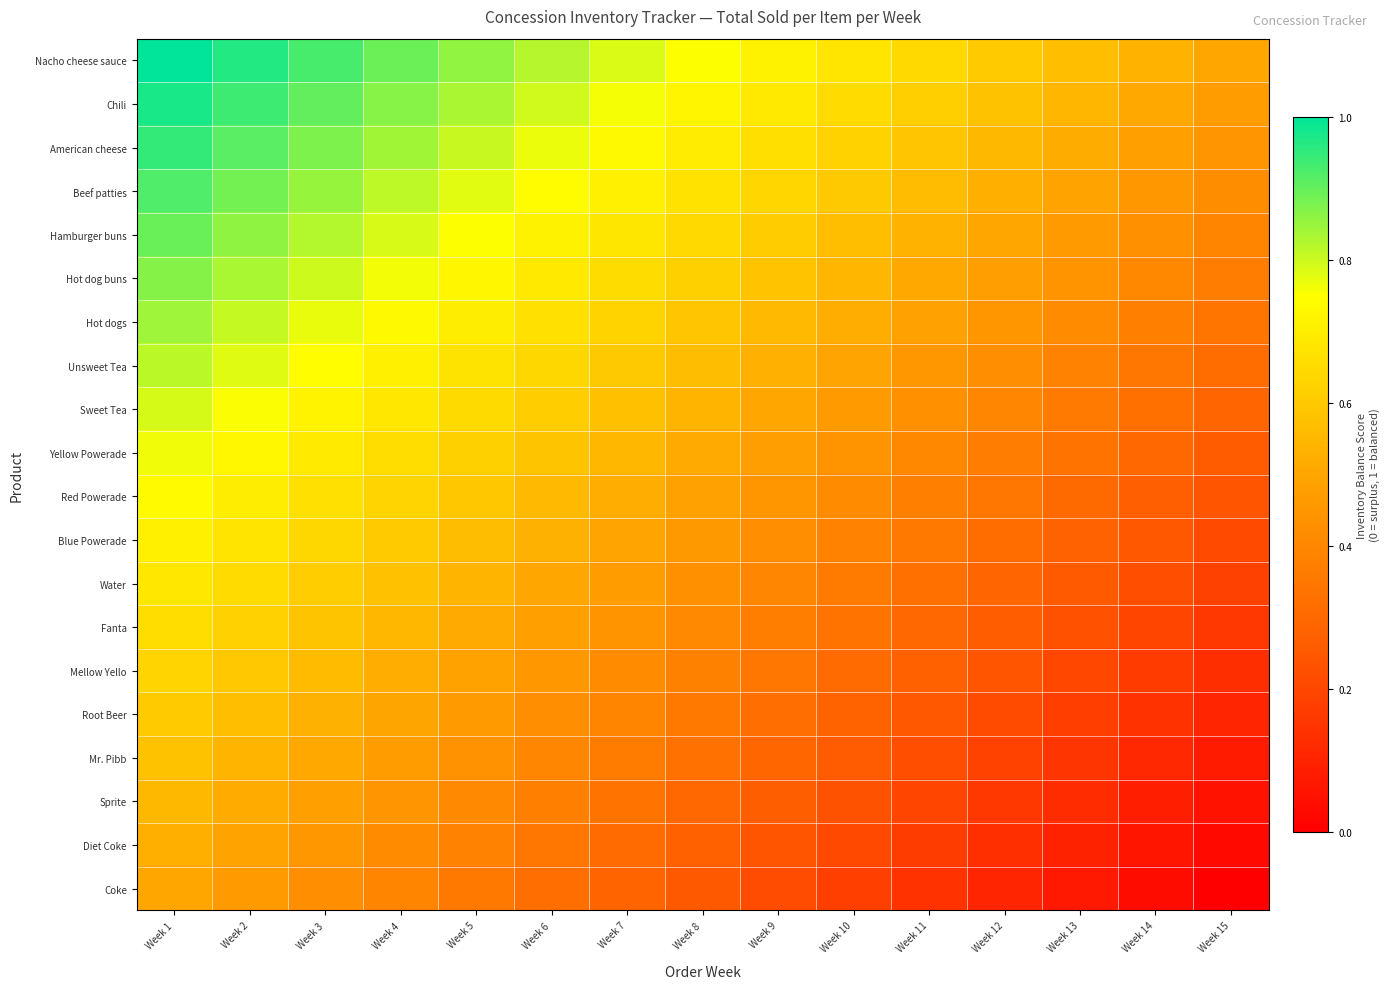

Rank the series at Week 14 from highest to lowest value.

Nacho cheese sauce, Chili, American cheese, Beef patties, Hamburger buns, Hot dog buns, Hot dogs, Unsweet Tea, Sweet Tea, Yellow Powerade, Red Powerade, Blue Powerade, Water, Fanta, Mellow Yello, Root Beer, Mr. Pibb, Sprite, Diet Coke, Coke